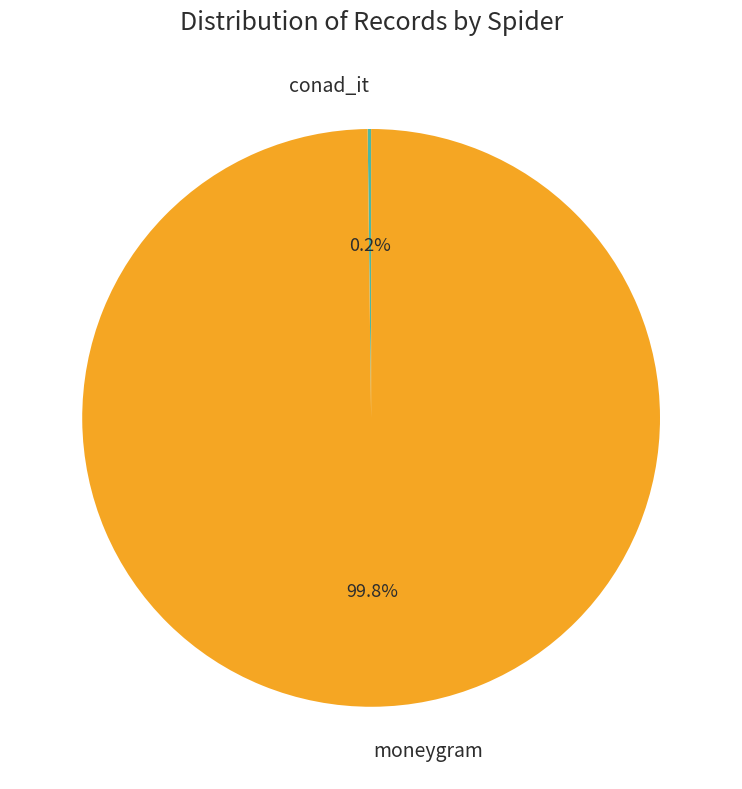

How much of the chart is everything except moneygram?

0.2%